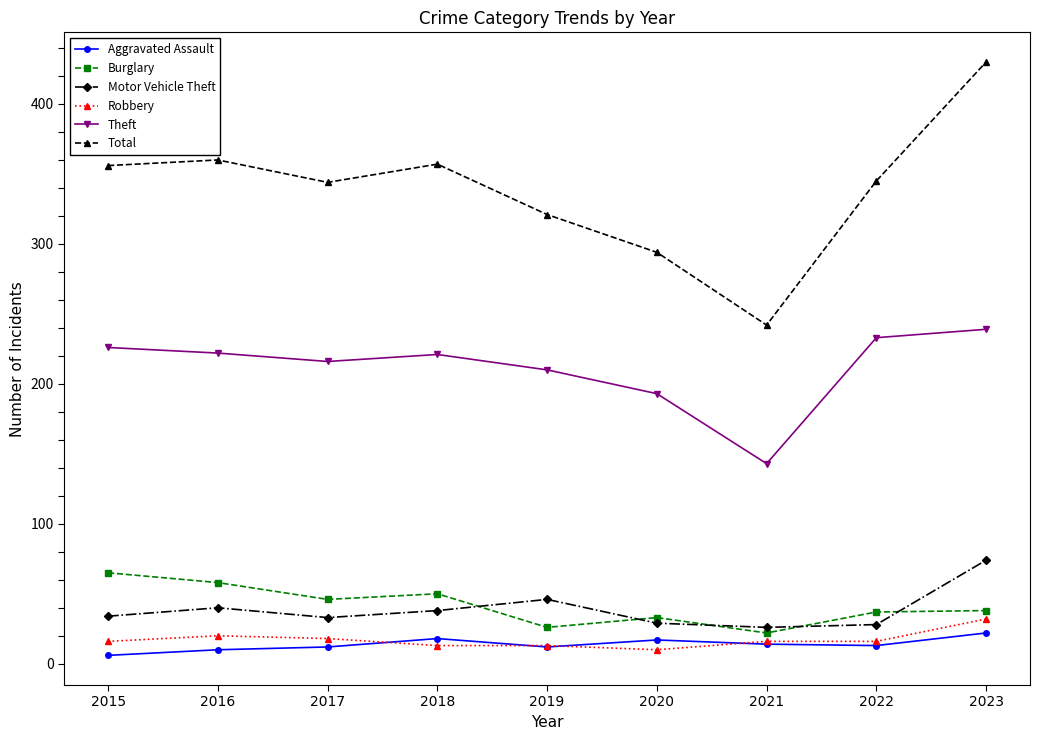

Does the chart have visible grid lines?

No